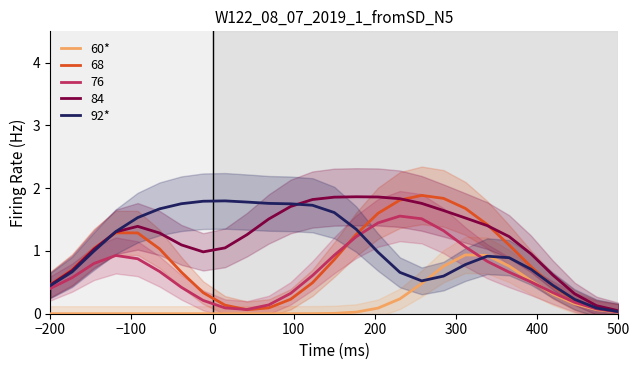

How many distinct data groups are displayed?

2